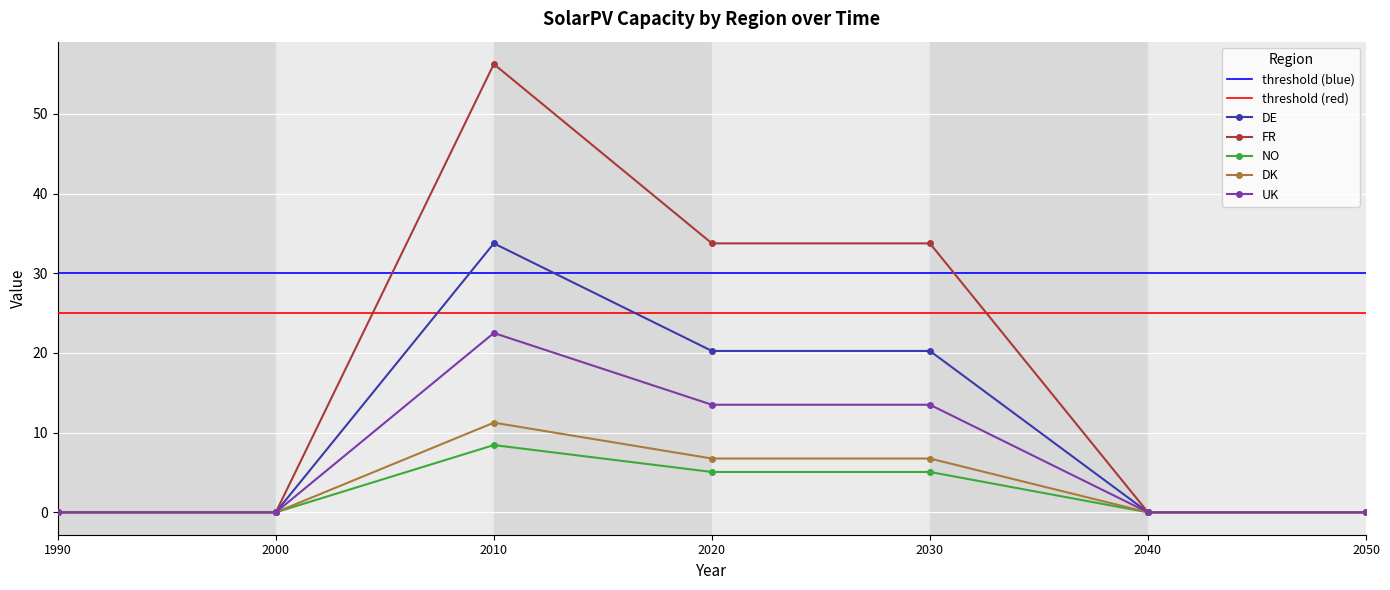

Does the chart display data point markers on the line(s)?

Yes